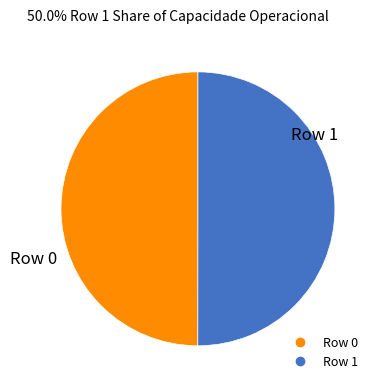

True or false: Row 0 accounts for 50% of the total.

True